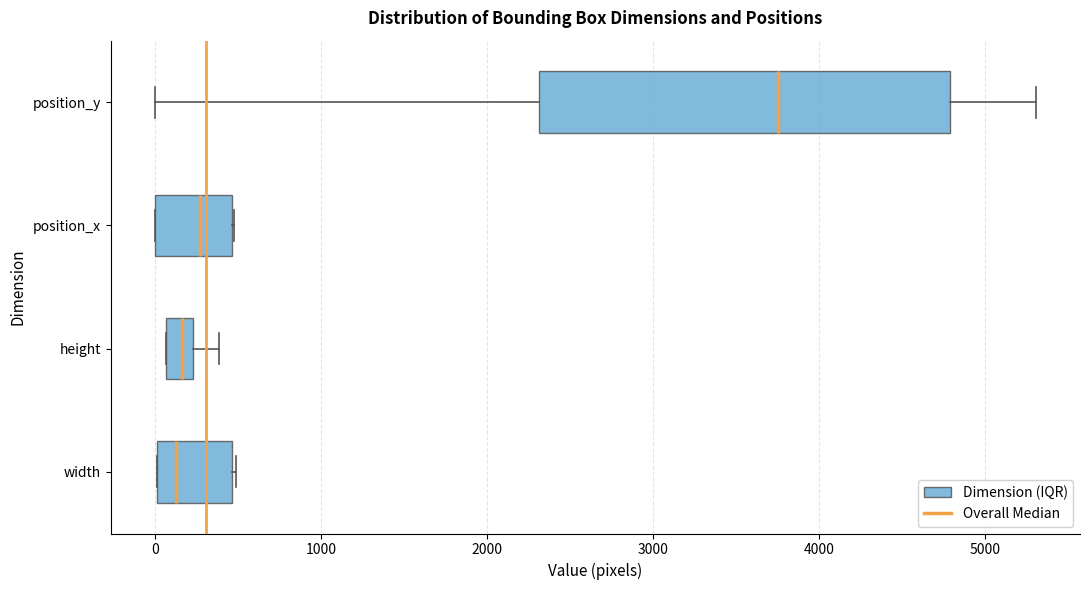

Reading bottom to top, read every box against the x-axis: the position of its median line, the range the box covers, and the ends of its whiskers. The values are not printed on the chart, so give them approximately, as read against the axis.

width: median 100, box 0 to 500, whiskers 0 to 500
height: median 200 (inside the box), box 100 to 200, whiskers 100 to 400
position_x: median 300, box 0 to 500, whiskers 0 to 500
position_y: median 3800, box 2300 to 4800, whiskers 0 to 5300